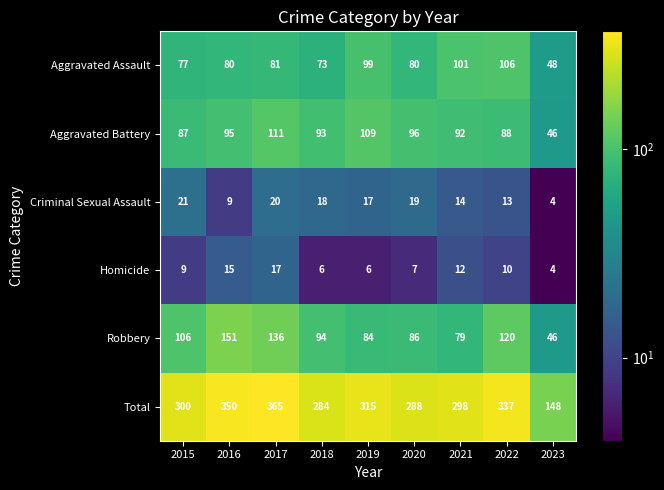

What is the minimum value shown in the chart?

4